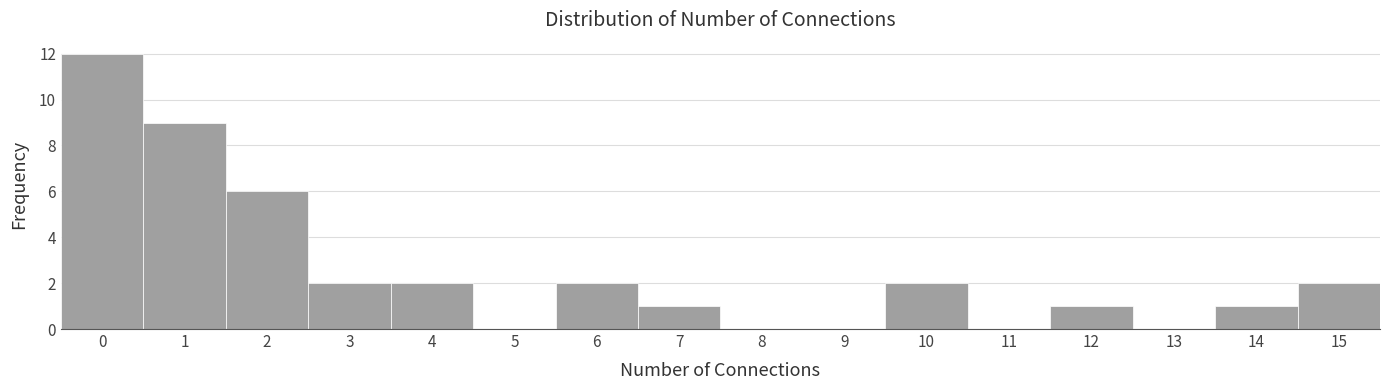

Over which range of the x-axis is the bar tallest?

-0.5 to 0.5